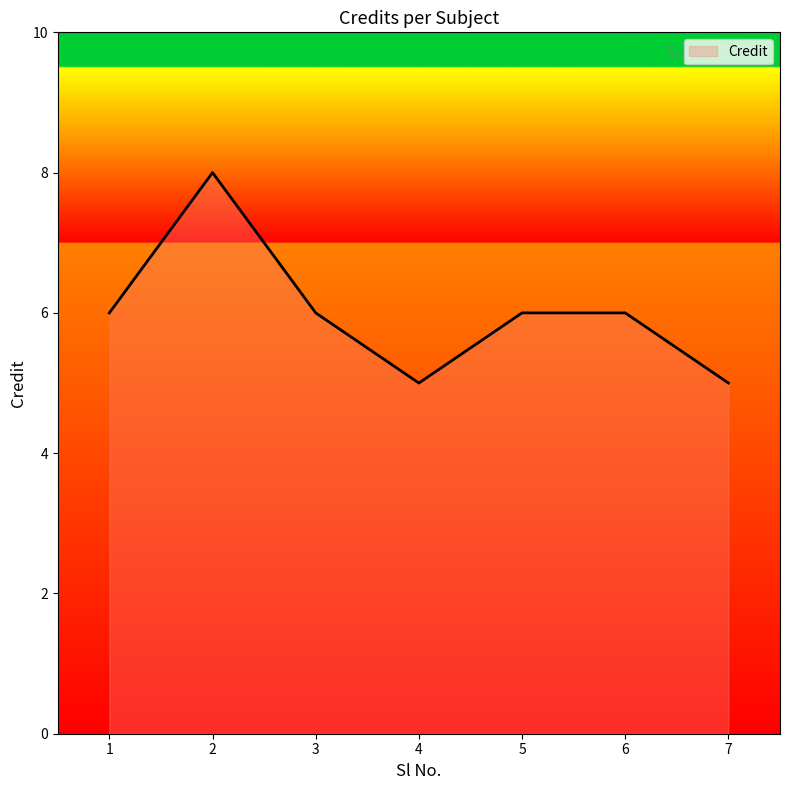

Count the number of data series in this chart.

1